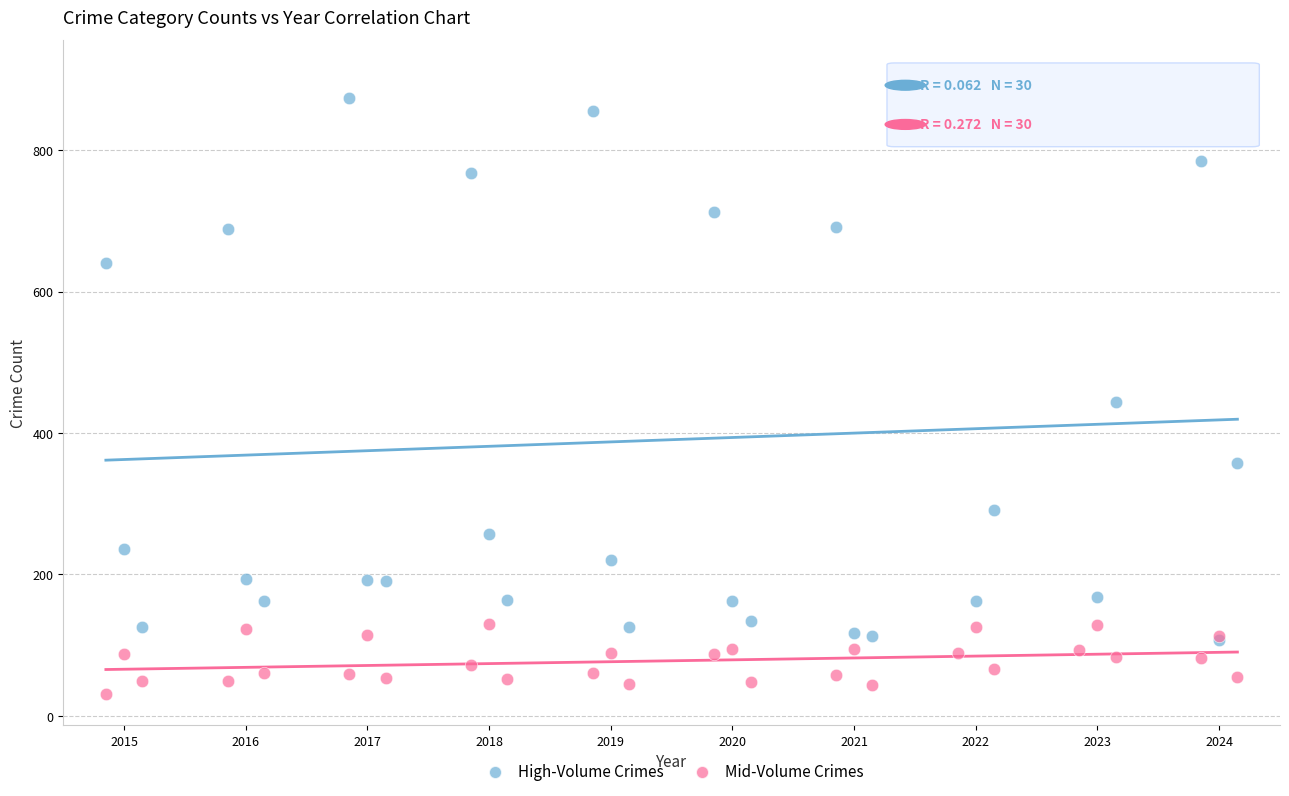

In the High-Volume Crimes series, what Y value is closest to 509?

444